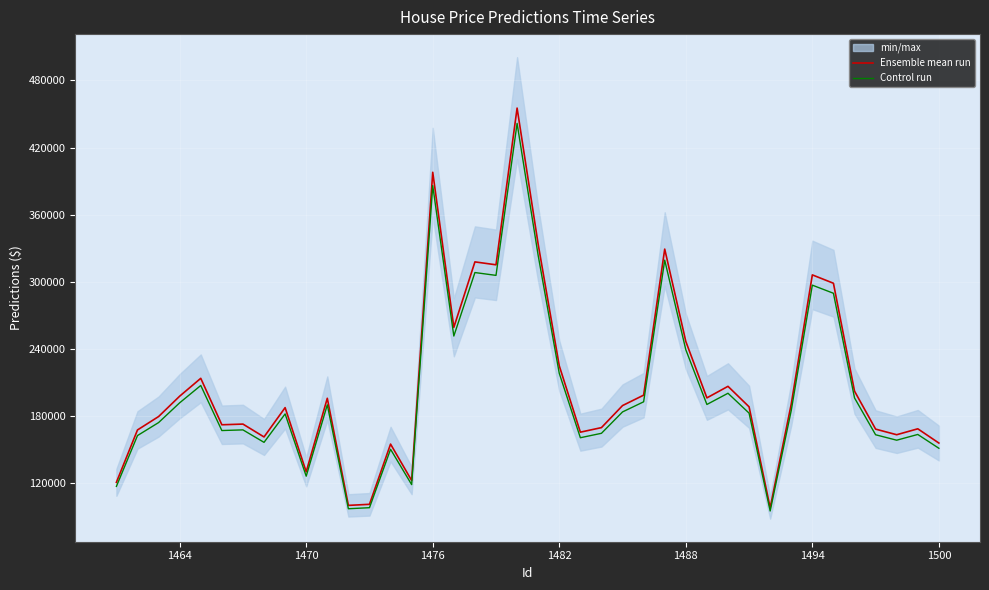

What is the value of the Control run point at the 25th from the left?

183550.5